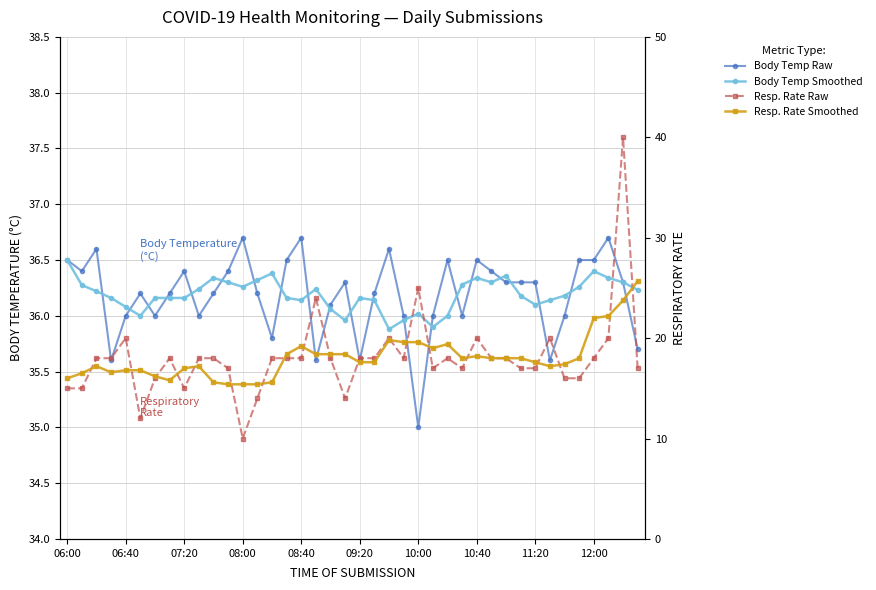

What is the maximum value shown in the chart?

40.0